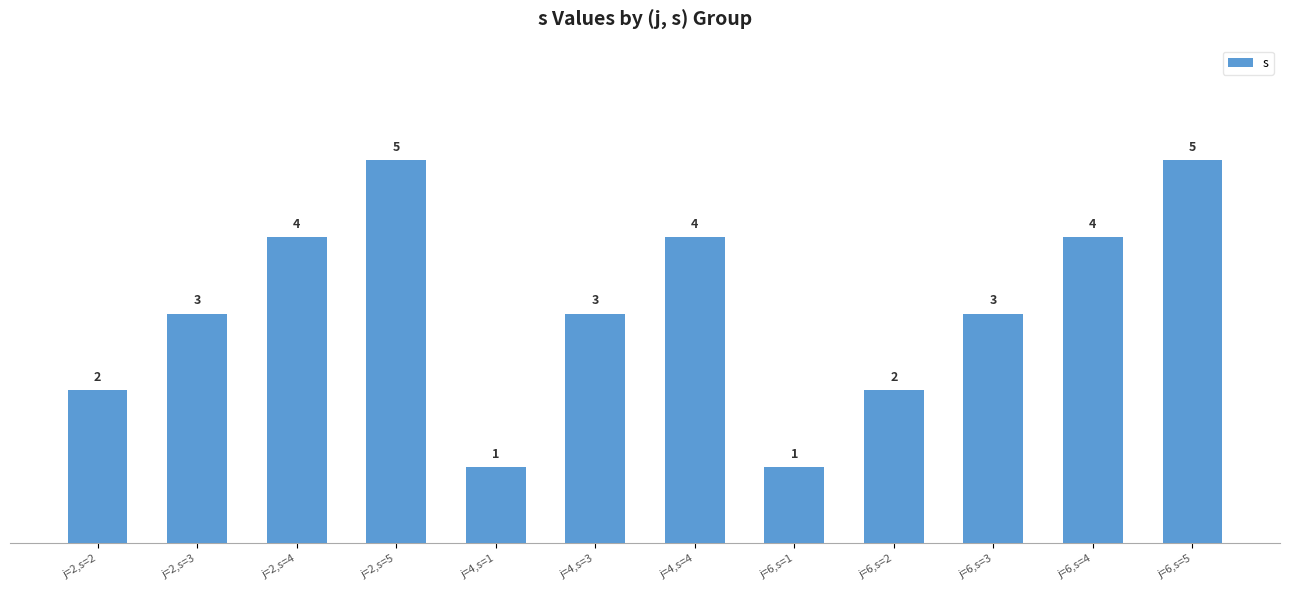

Count the values in the range 2 to 4.

8